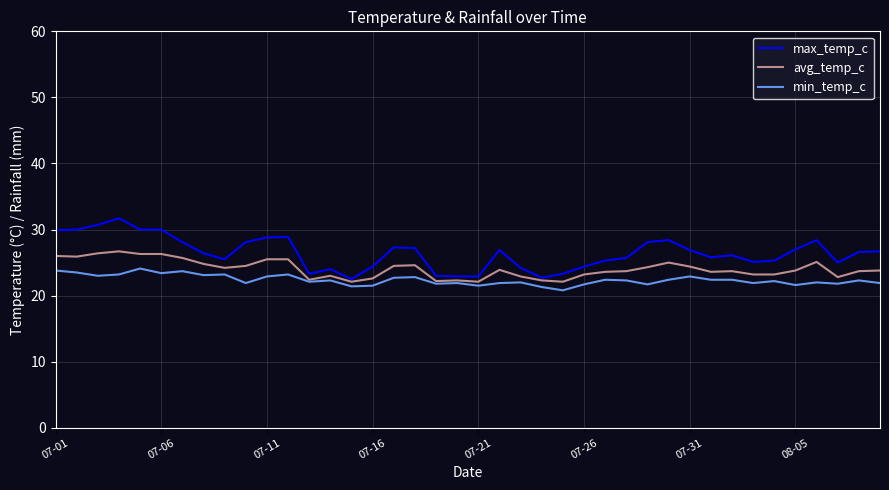

Rank the series by their maximum value, from highest to lowest.

max_temp_c, avg_temp_c, min_temp_c